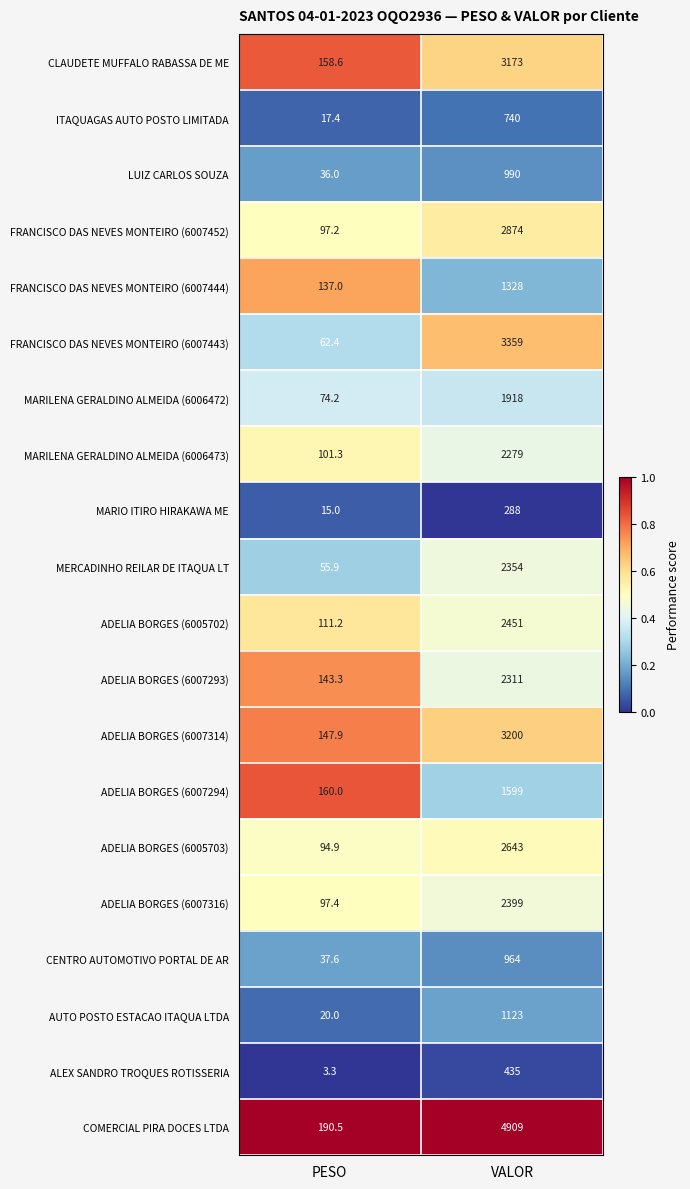

Rank the series by their maximum value, from highest to lowest.

COMERCIAL PIRA DOCES LTDA, FRANCISCO DAS NEVES MONTEIRO (6007443), ADELIA BORGES (6007314), CLAUDETE MUFFALO RABASSA DE ME, FRANCISCO DAS NEVES MONTEIRO (6007452), ADELIA BORGES (6005703), ADELIA BORGES (6005702), ADELIA BORGES (6007316), MERCADINHO REILAR DE ITAQUA LT, ADELIA BORGES (6007293), MARILENA GERALDINO ALMEIDA (6006473), MARILENA GERALDINO ALMEIDA (6006472), ADELIA BORGES (6007294), FRANCISCO DAS NEVES MONTEIRO (6007444), AUTO POSTO ESTACAO ITAQUA LTDA, LUIZ CARLOS SOUZA, CENTRO AUTOMOTIVO PORTAL DE AR, ITAQUAGAS AUTO POSTO LIMITADA, ALEX SANDRO TROQUES ROTISSERIA, MARIO ITIRO HIRAKAWA ME